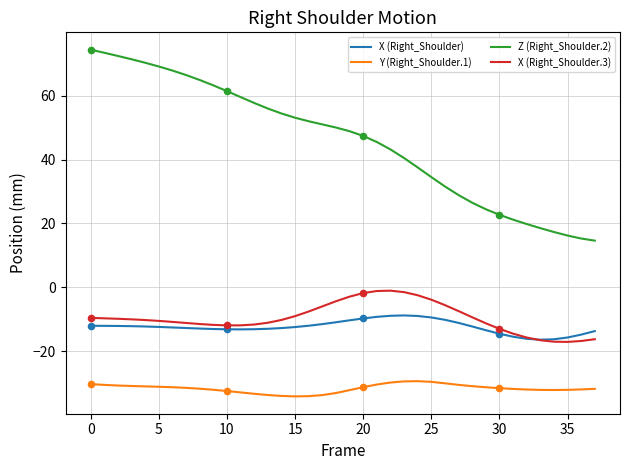

True or false: Z (Right_Shoulder.2) and Y (Right_Shoulder.1) cross at least once.

False